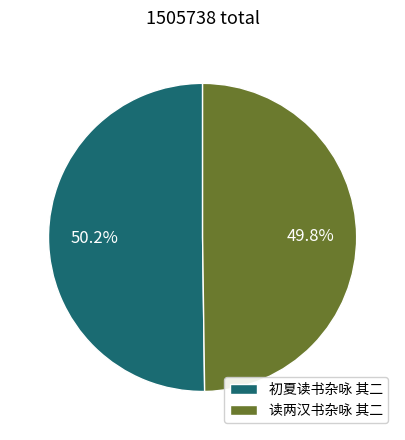

Is there any slice that represents more than half of the pie?

Yes